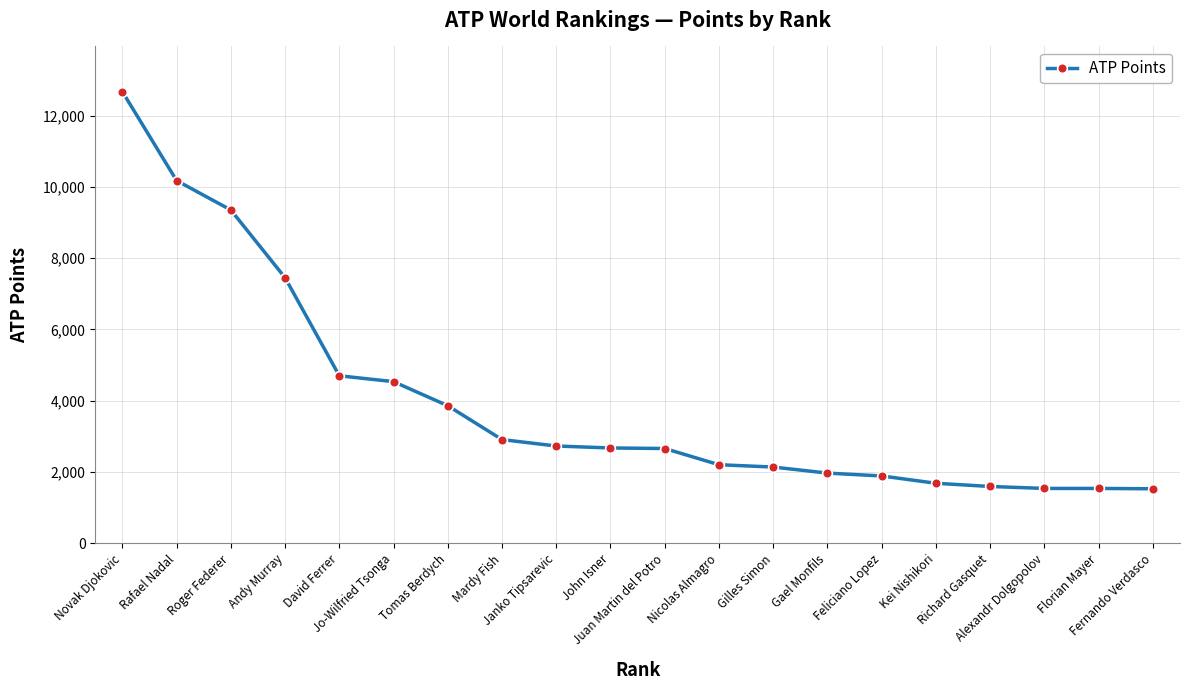

Which has a higher value, Gael Monfils or Rafael Nadal?

Rafael Nadal